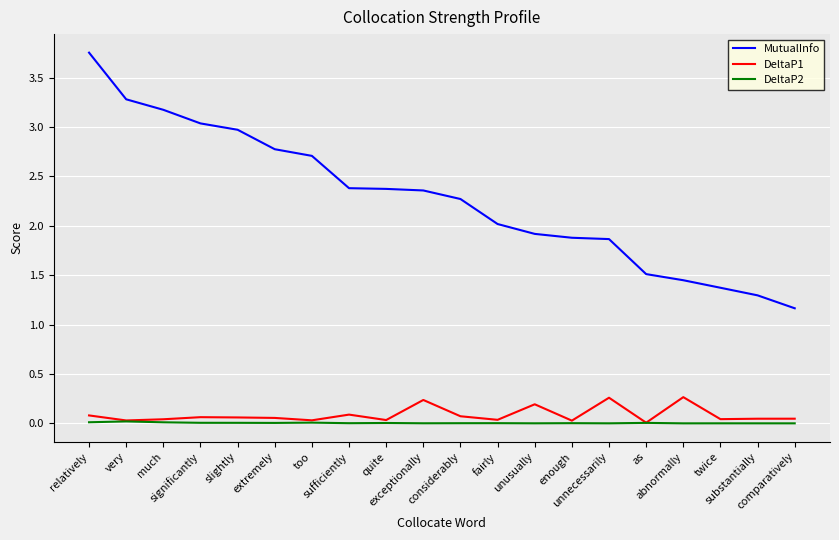

What is the minimum value for MutualInfo?

1.2